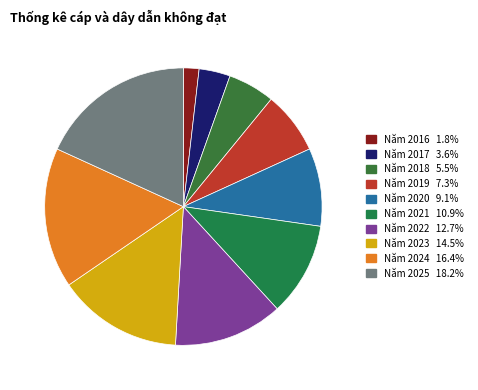

The Năm 2025 slice represents 18% of the pie. True or false?

True